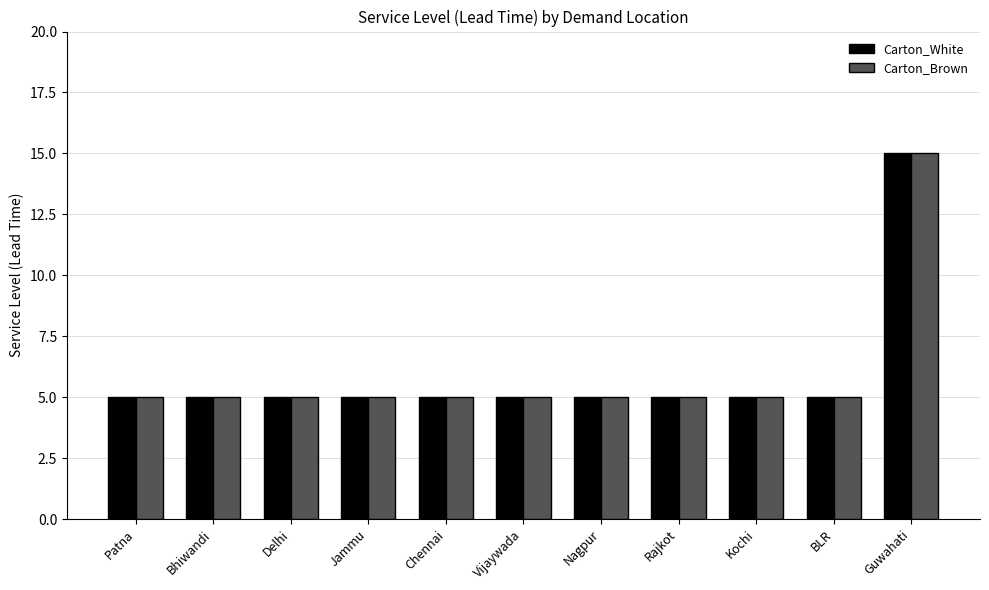

Reading right to left, list all the values displayed in this chart.

Carton_White: Guwahati=15	BLR=5	Kochi=5	Rajkot=5	Nagpur=5	Vijaywada=5	Chennai=5	Jammu=5	Delhi=5	Bhiwandi=5	Patna=5
Carton_Brown: Guwahati=15	BLR=5	Kochi=5	Rajkot=5	Nagpur=5	Vijaywada=5	Chennai=5	Jammu=5	Delhi=5	Bhiwandi=5	Patna=5